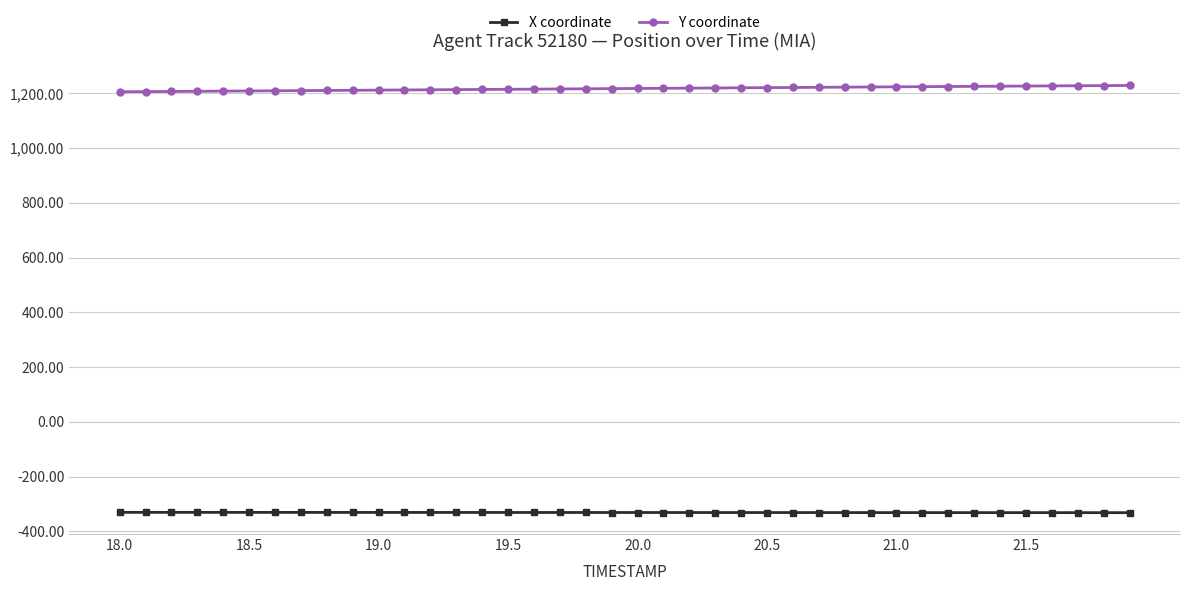

At how many categories does at least one series exceed 773?

40